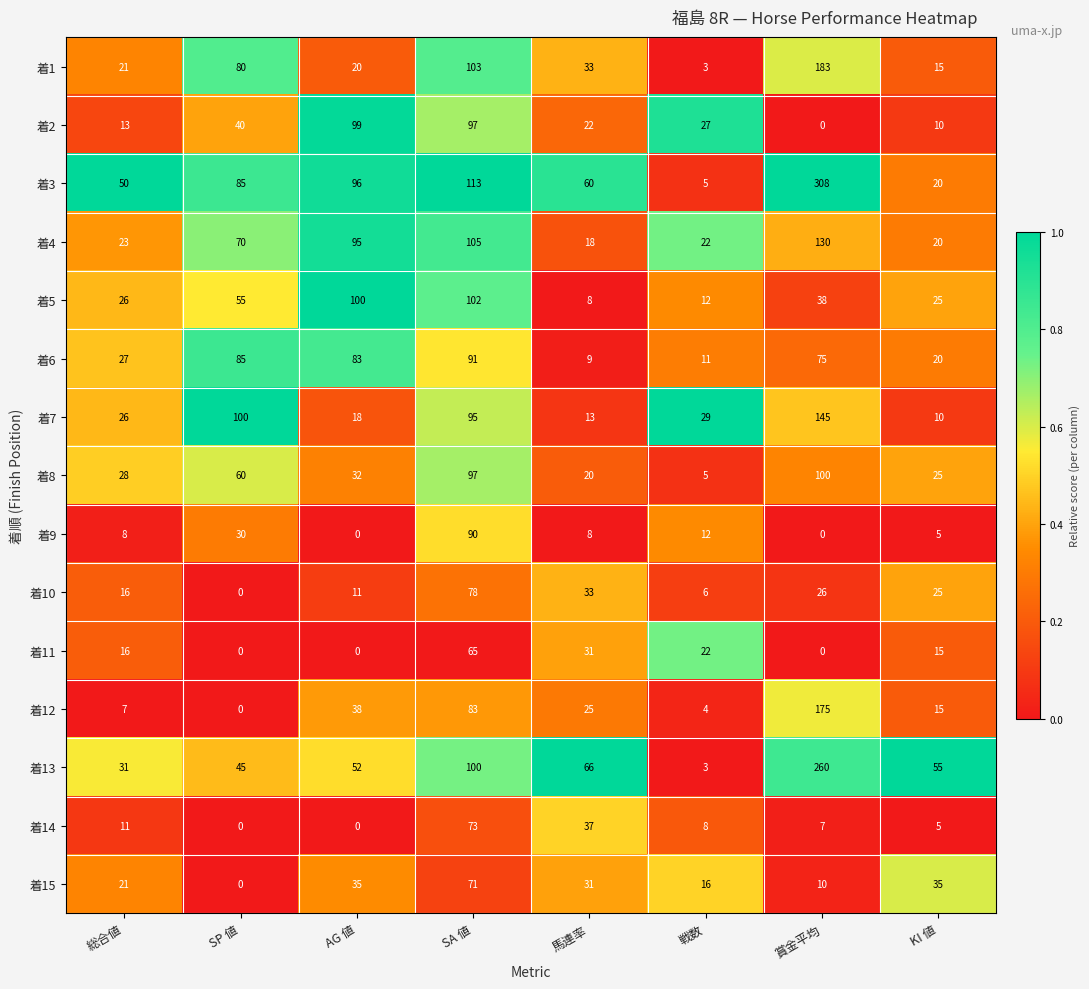

What is the difference between the second highest and minimum values in the 着13 series?

97